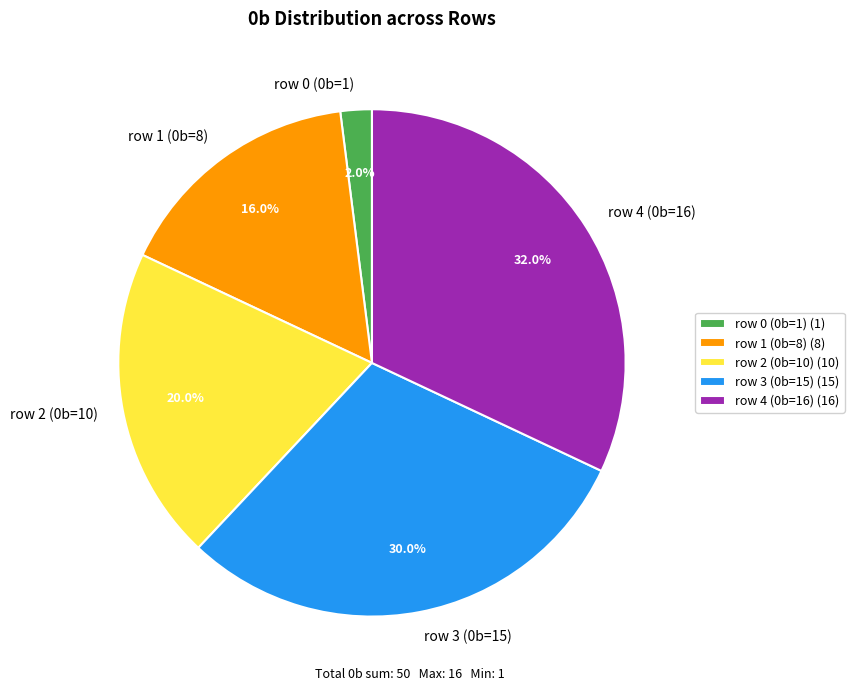

Is it true that row 0 (0b=1) is 16% of the pie?

False